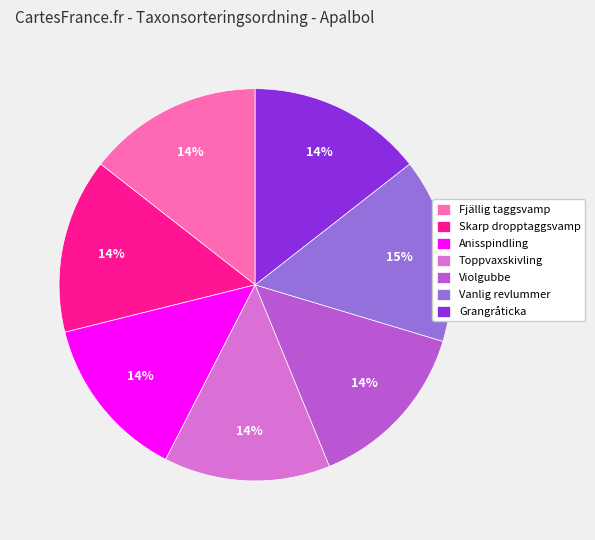

To the nearest percent, what is the average slice percentage?

14%